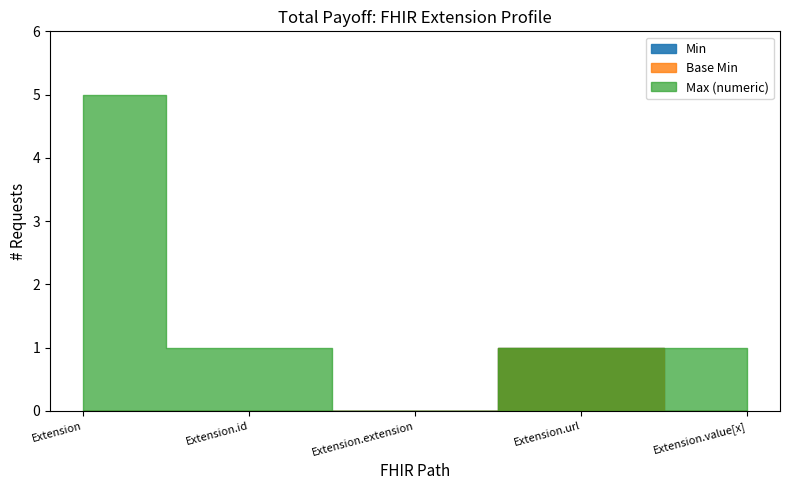

Which category has the highest value in the Max (numeric) series?

Extension